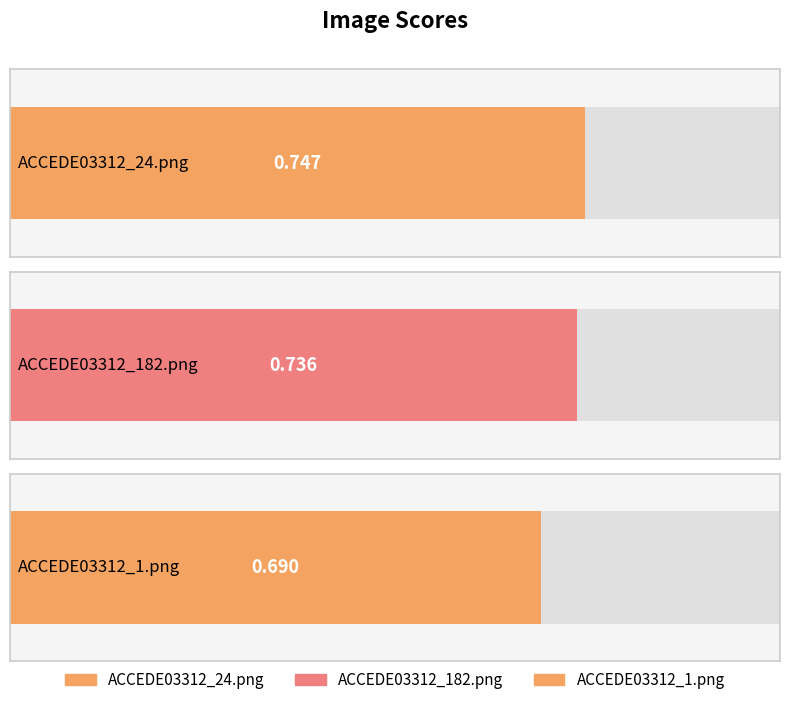

What is the difference between the maximum and minimum values?

0.1